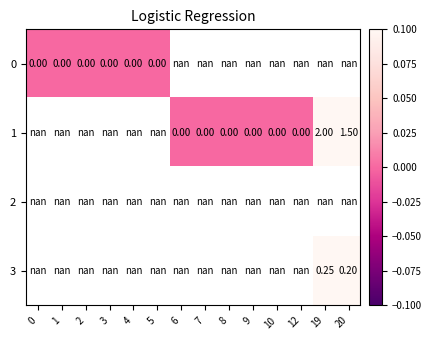

At 4, list the series in order from largest to smallest.

0, 1, 2, 3